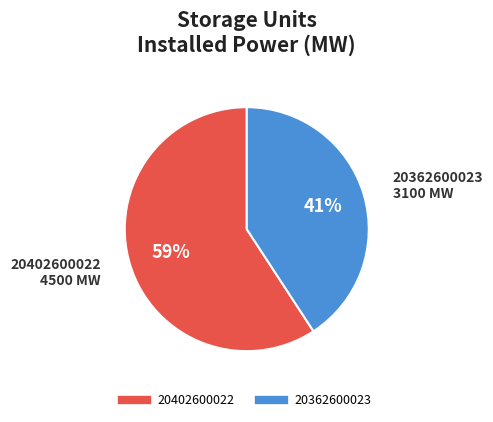

To the nearest percent, what portion does 20402600022 represent?

59%